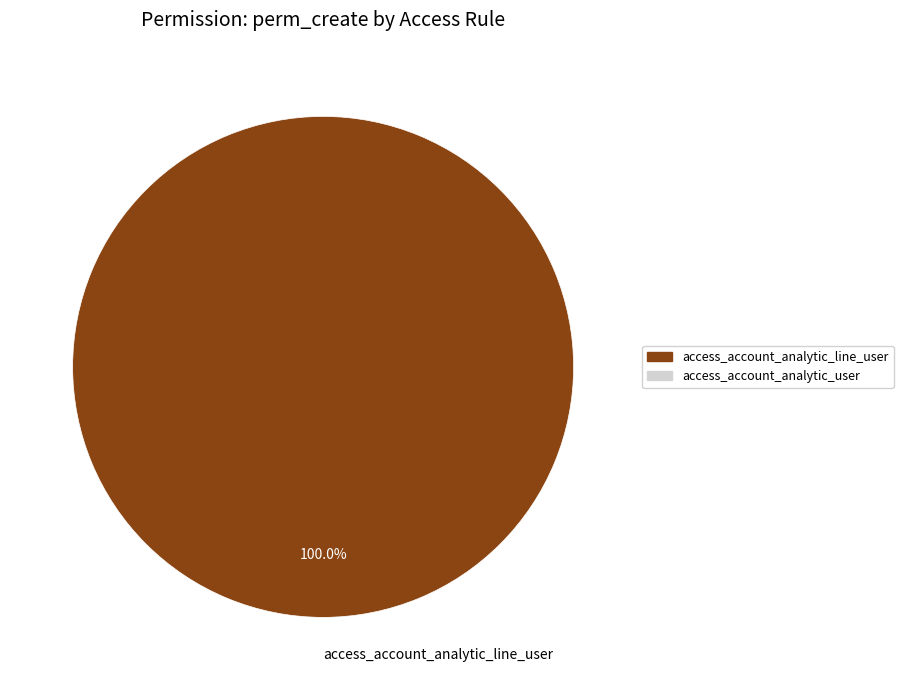

Rank the categories by value from highest to lowest.

access_account_analytic_line_user